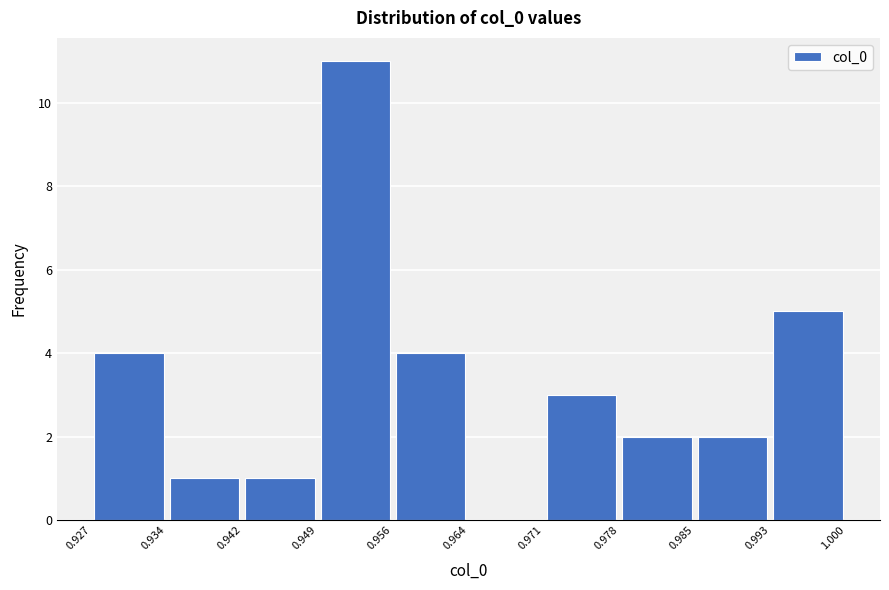

Reading left to right, list every bar in this chart as the range it spans on the x-axis followed by its height. The values are not printed on the chart, so give them approximately, as read against the axis.

0.927 to 0.934: 4
0.934 to 0.942: 1
0.942 to 0.949: 1
0.949 to 0.956: 11
0.956 to 0.964: 4
0.964 to 0.971: 0
0.971 to 0.978: 3
0.978 to 0.985: 2
0.985 to 0.993: 2
0.993 to 1.000: 5